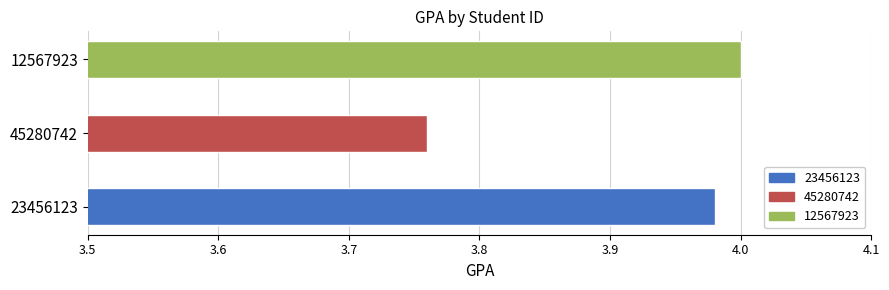

Reading right to left, extract all data points from this chart.

12567923=4.0	45280742=3.8	23456123=4.0